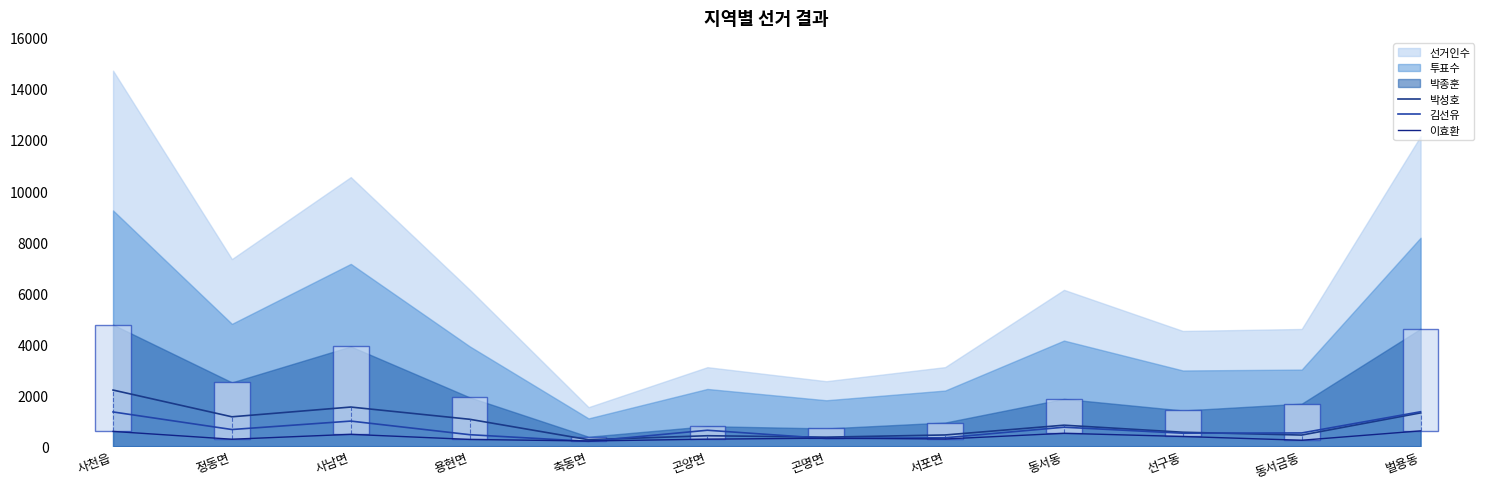

Is it true that 박성호 equals 1534 at 사남면?

True